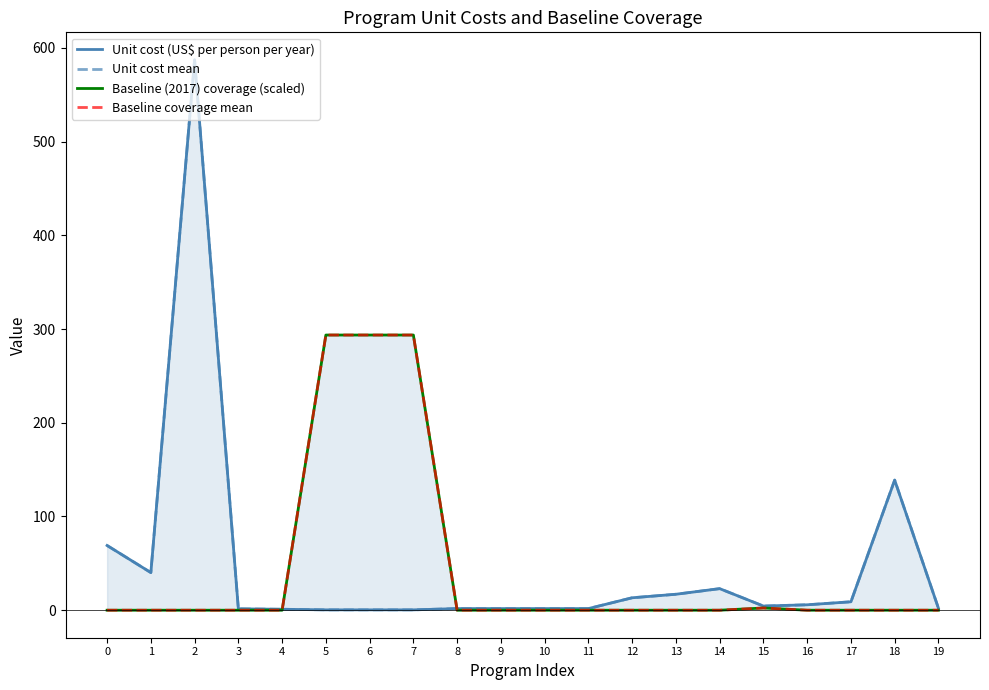

True or false: Baseline (2017) coverage (scaled) has a value of -103.6 at 9.

False